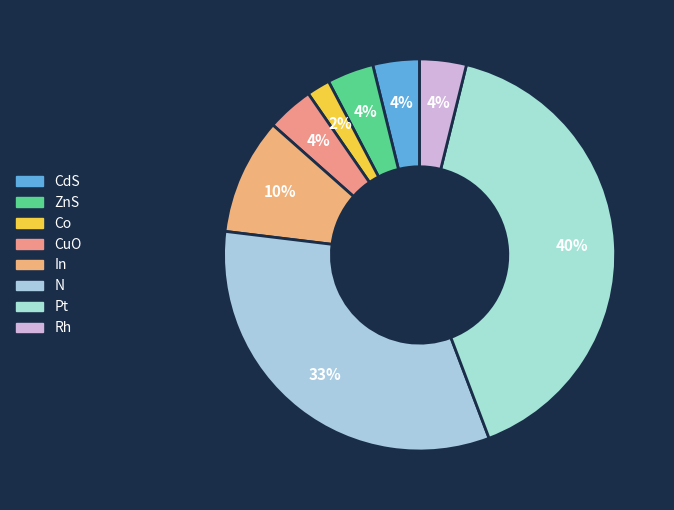

How many slices are in this pie chart?

8